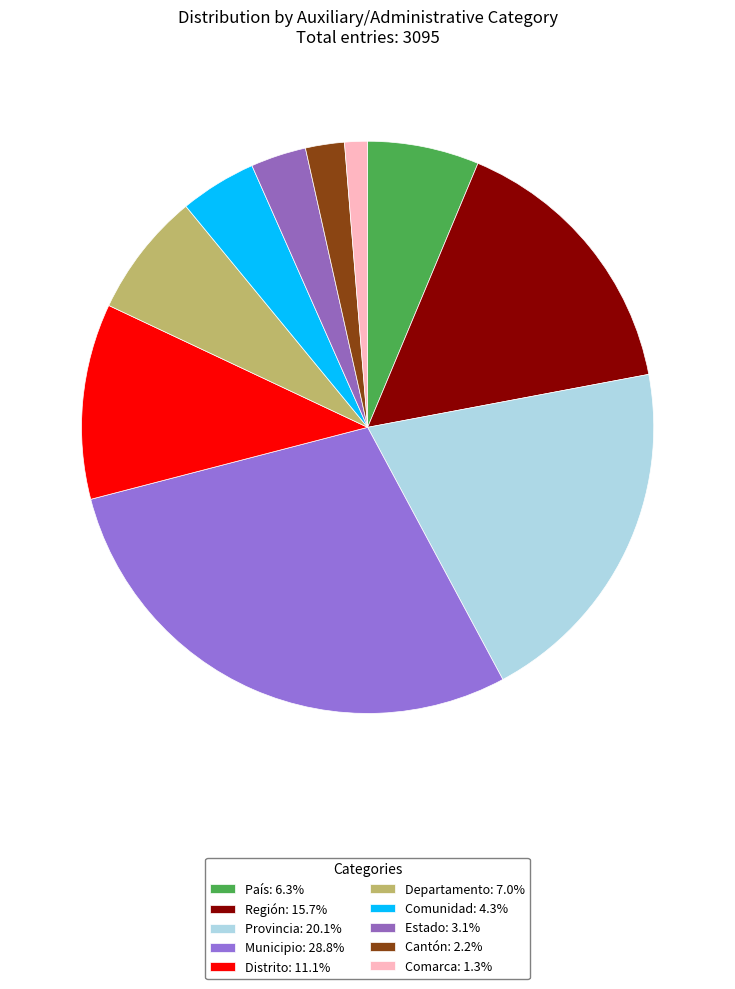

Count the number of slices in the pie.

10